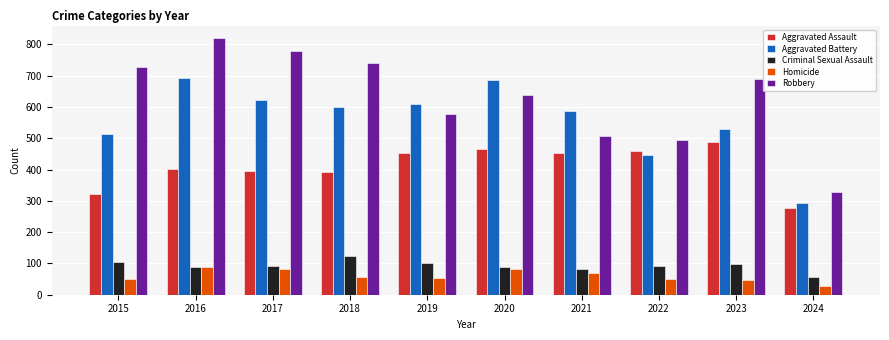

What is the difference between the second highest and second lowest values in the Aggravated Assault series?

143